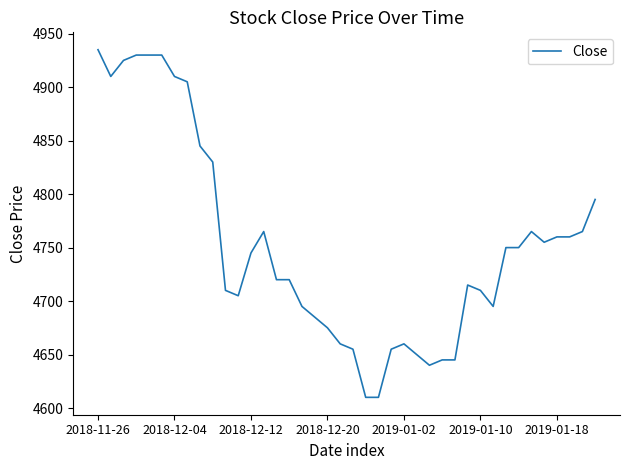

What is the smallest value displayed?

4610